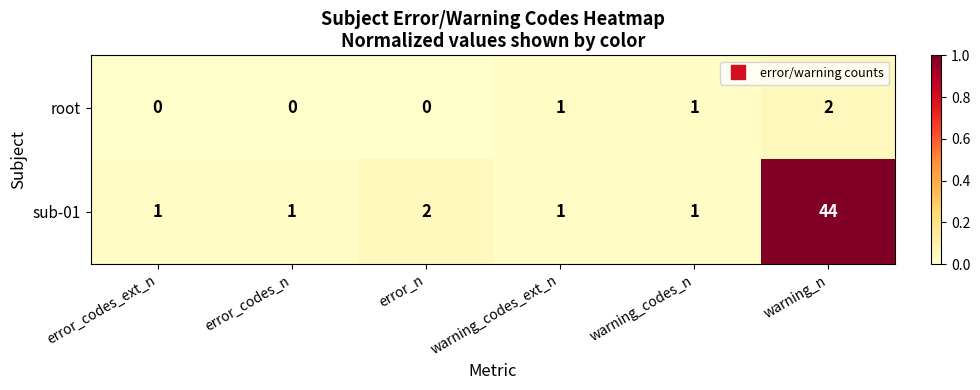

Which category has the highest value across all series?

warning_n